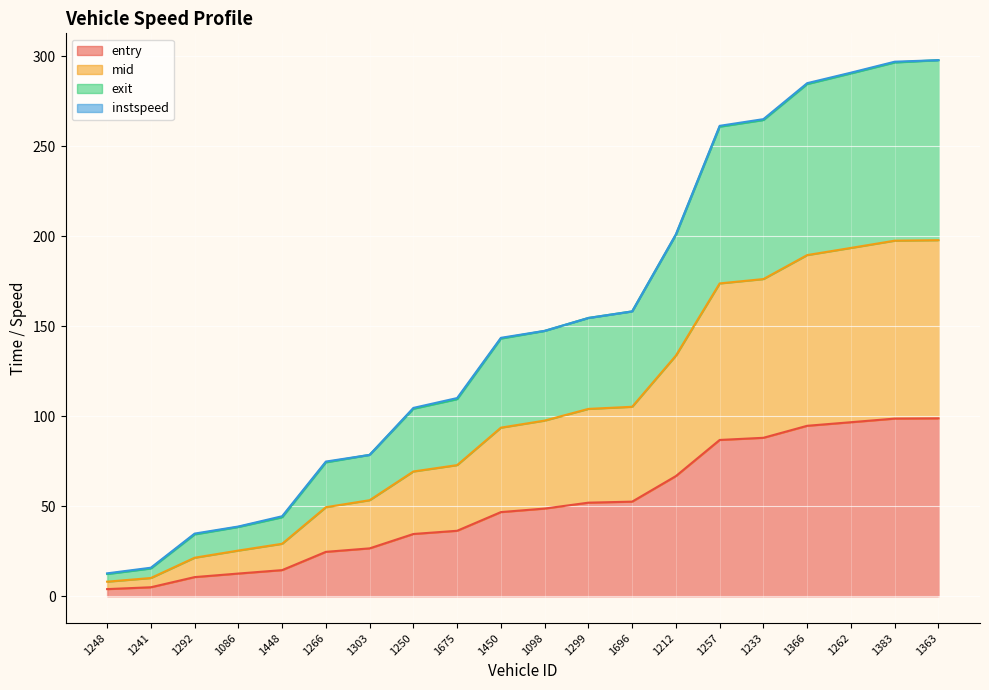

True or false: mid and entry intersect in this chart.

False